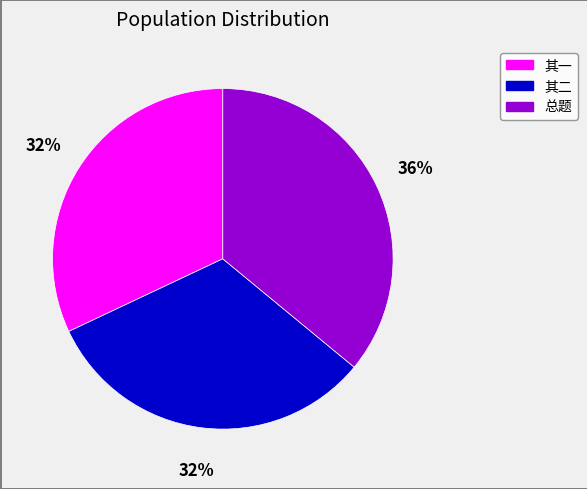

To the nearest percent, what is the average slice percentage?

33%